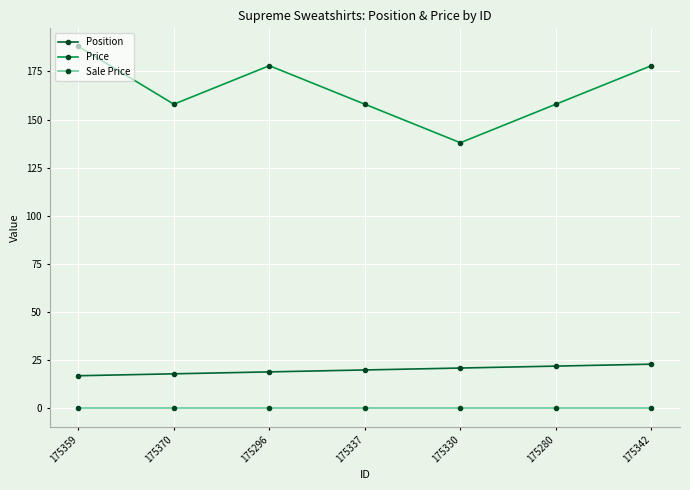

Is the value of Position at 175330 greater than the value of Sale Price at 175342?

Yes